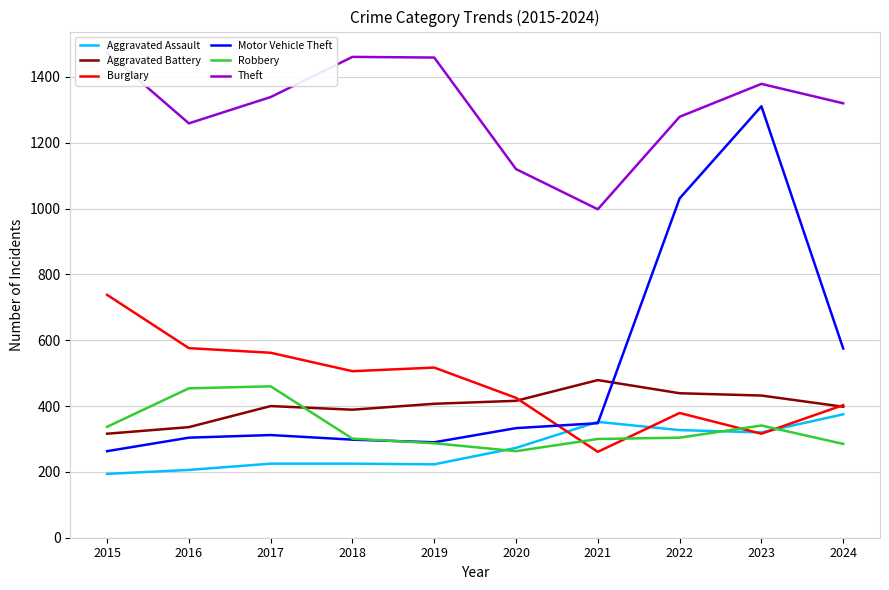

What is the sum of the Theft values at 2015 and 2020?

2594